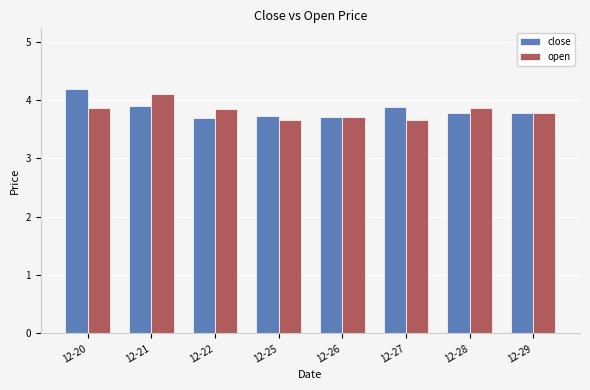

What is the spread (max minus min) of values at 12-20?

0.3